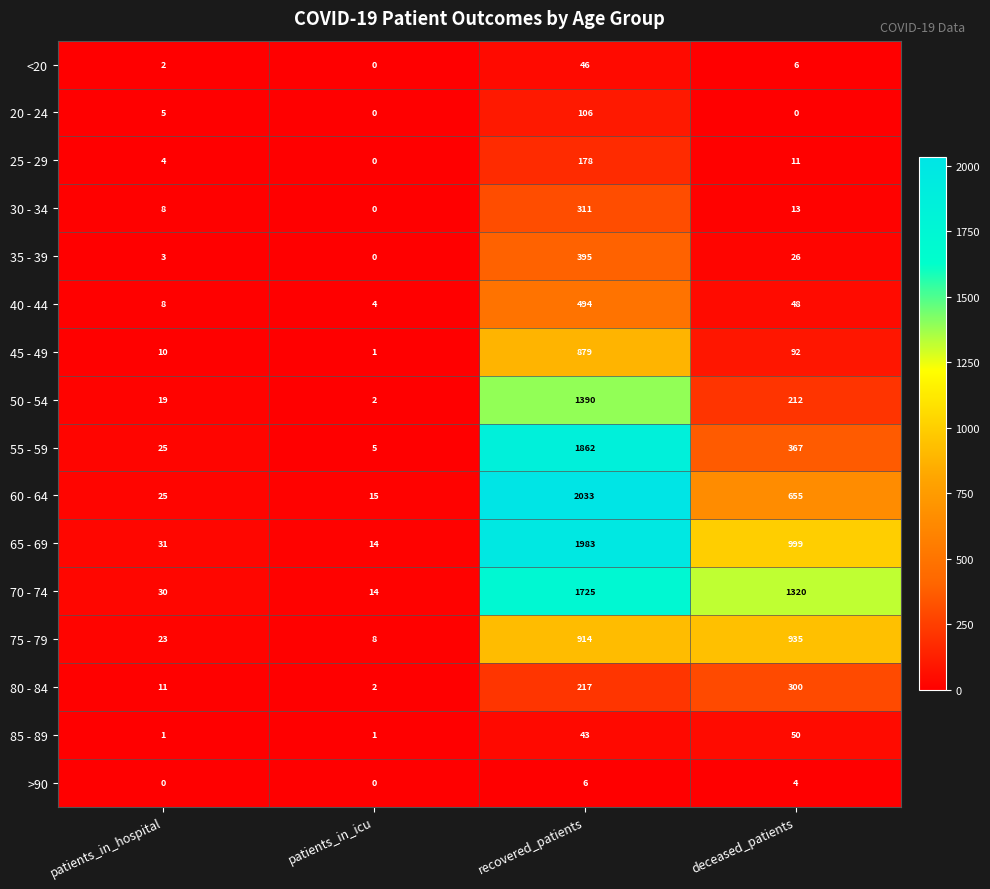

At which category does the chart reach its peak across all series?

recovered_patients